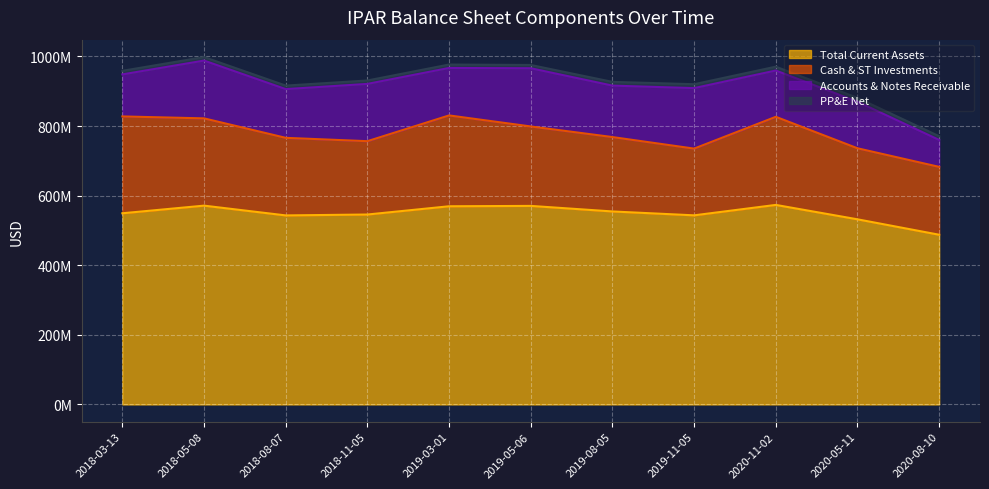

Which has a higher value, 2020-08-10 or 2018-03-13?

2018-03-13